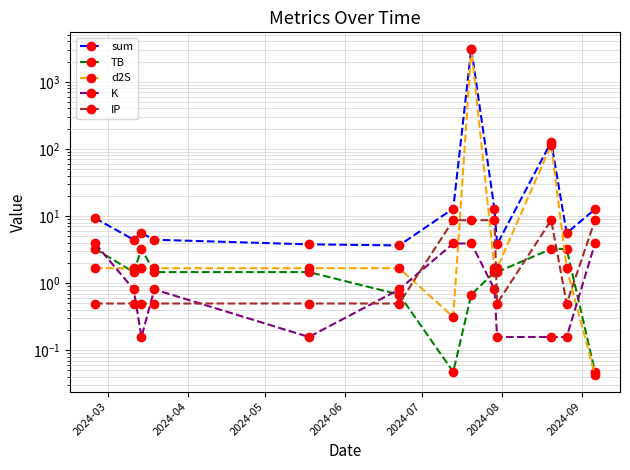

What position from the left is 2024-07?

5